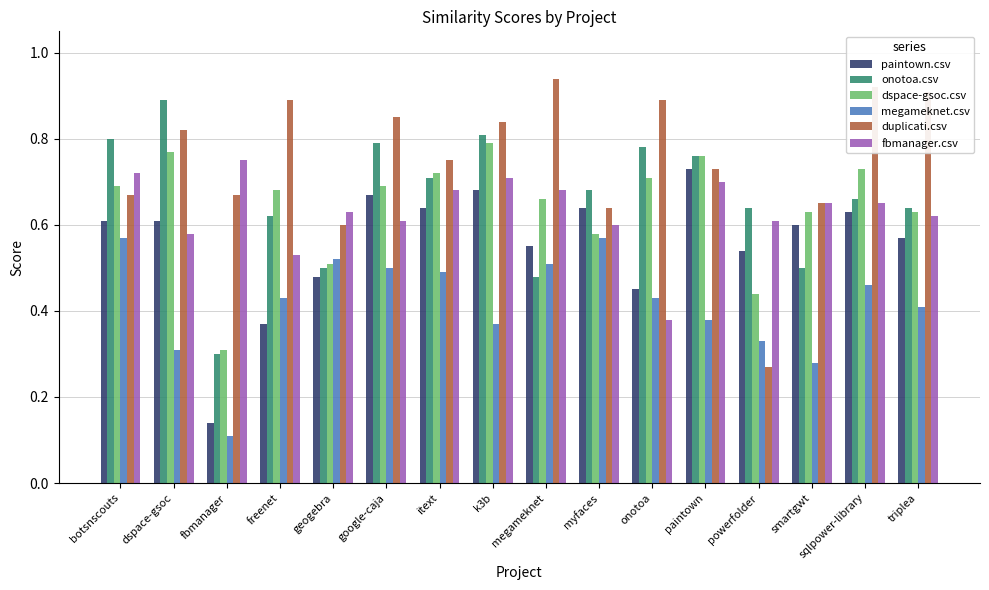

Which category has the lowest value in the megameknet.csv series?

fbmanager